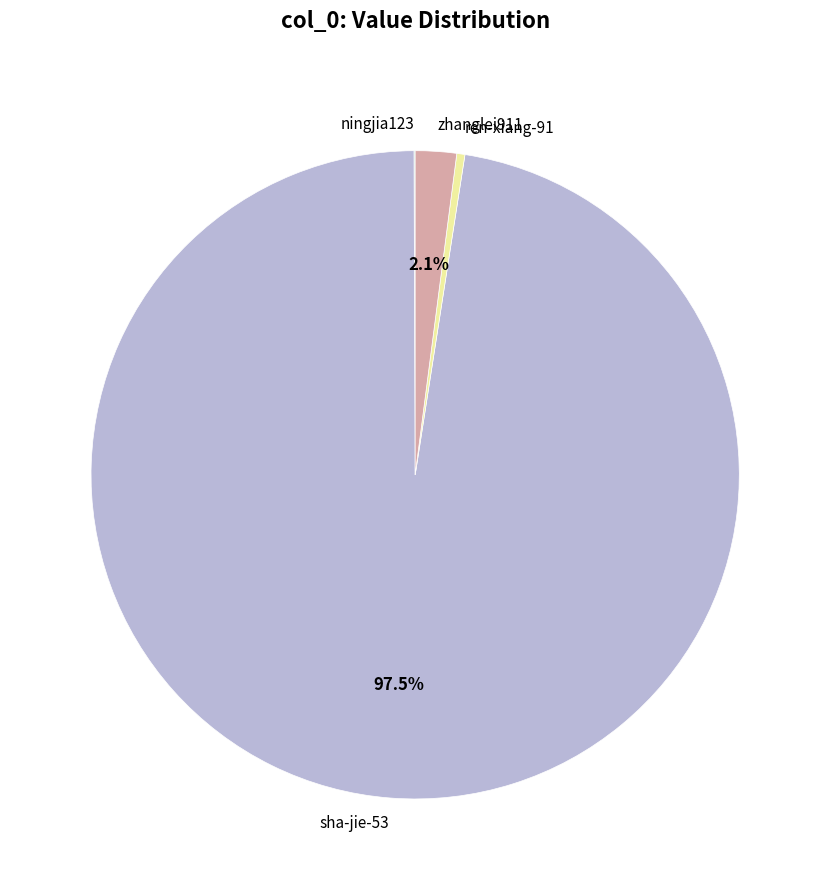

What is the largest slice in the pie chart?

sha-jie-53